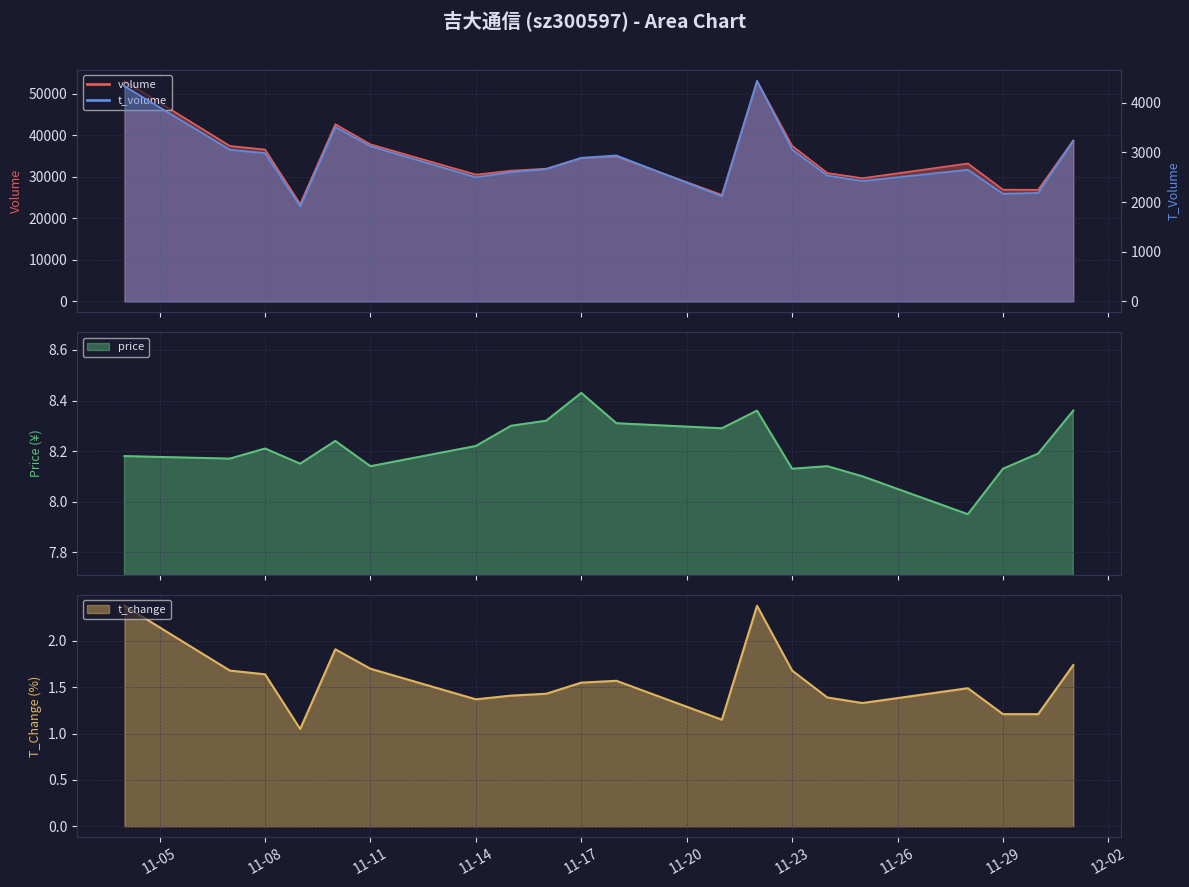

Is it true that price equals 4.3 at 11-23?

False